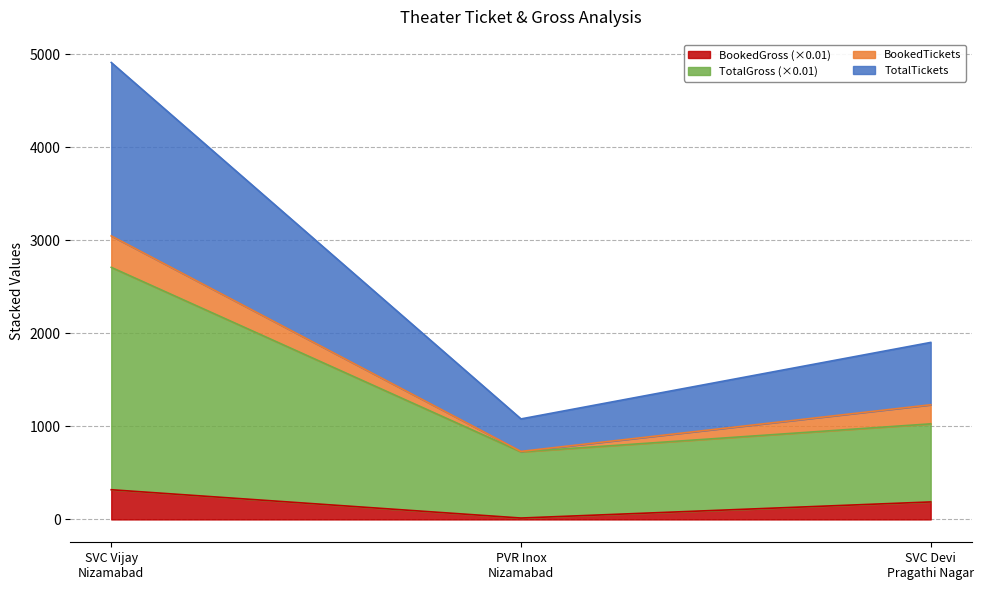

Reading right to left, list the values for the BookedGross (×0.01) series.

188.0	15.0	319.0